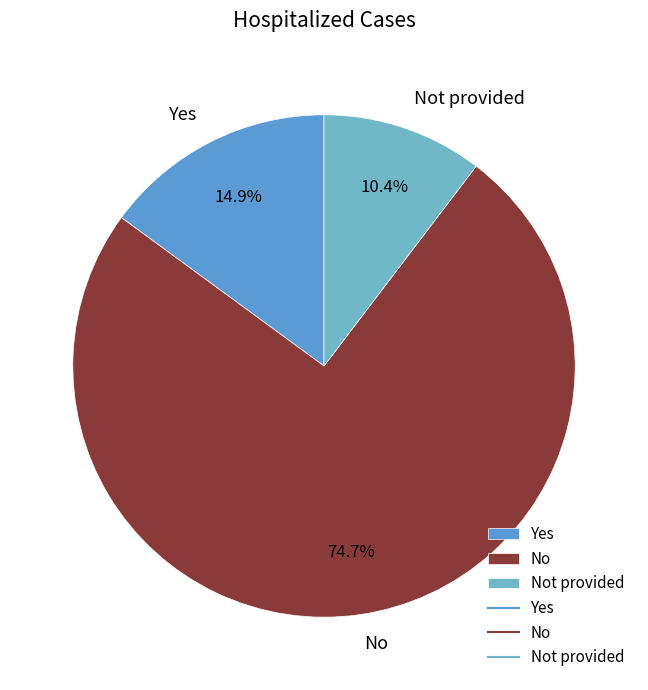

Count the number of slices in the pie.

3